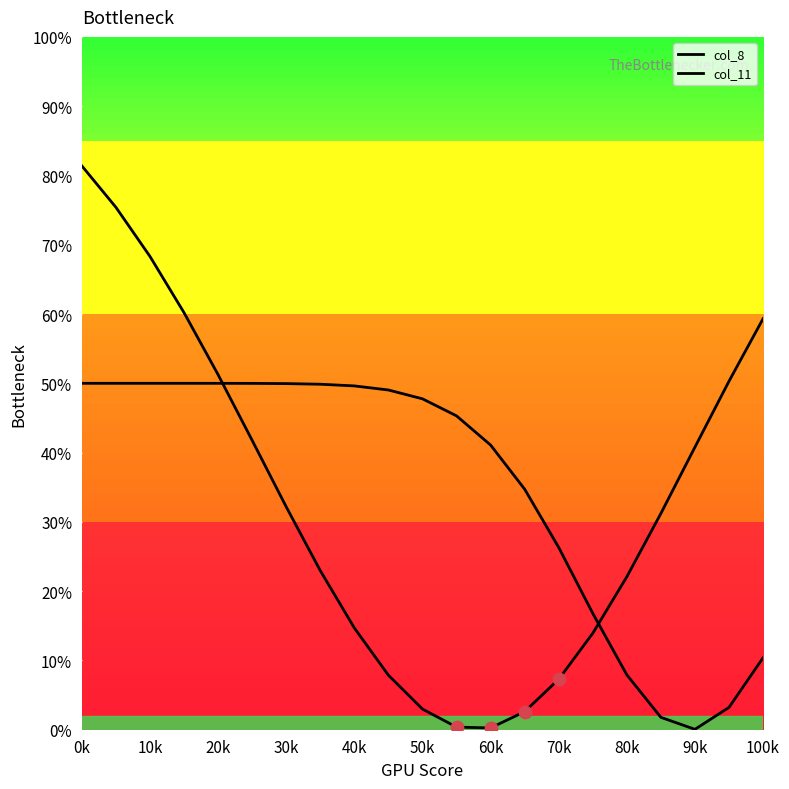

Is this an area chart (filled region under the line)?

No